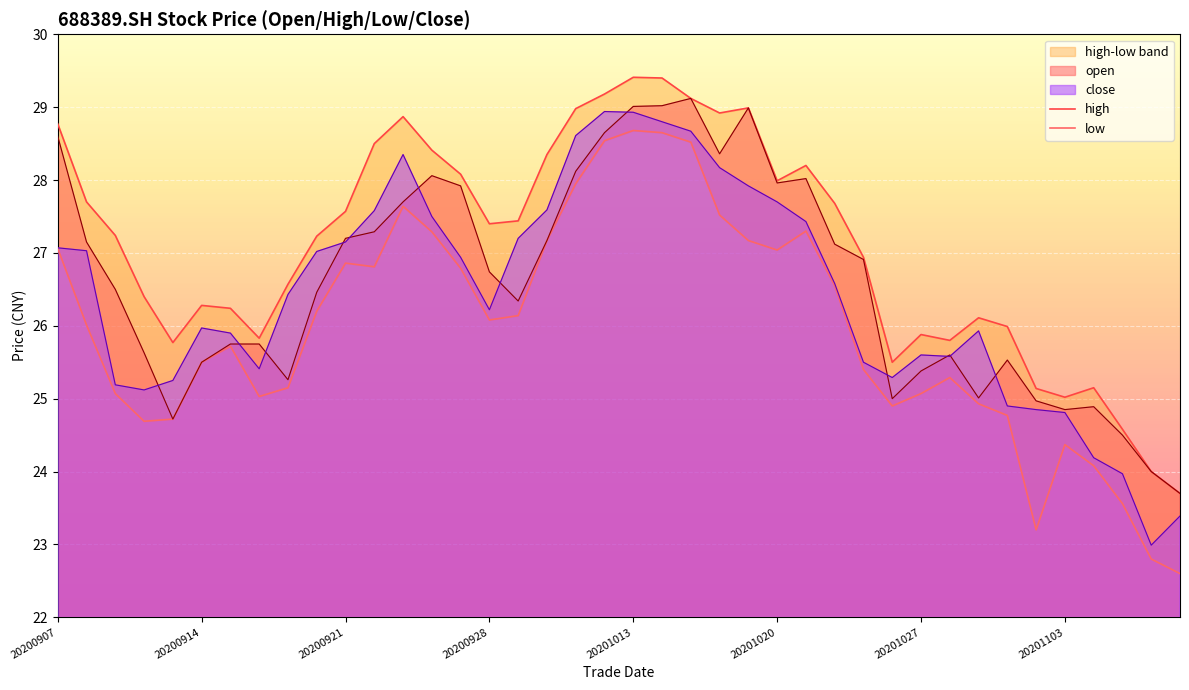

True or false: low and high intersect in this chart.

False